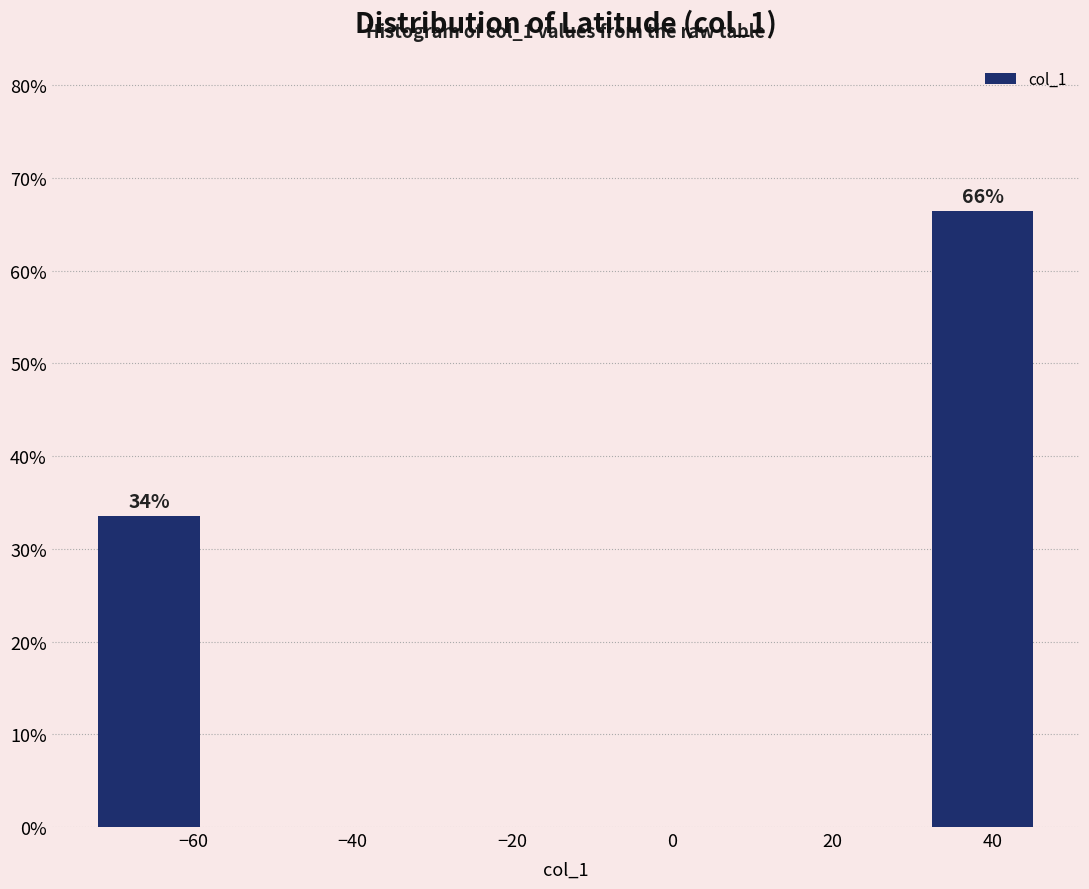

Over which range of the x-axis is the bar tallest?

32 to 46